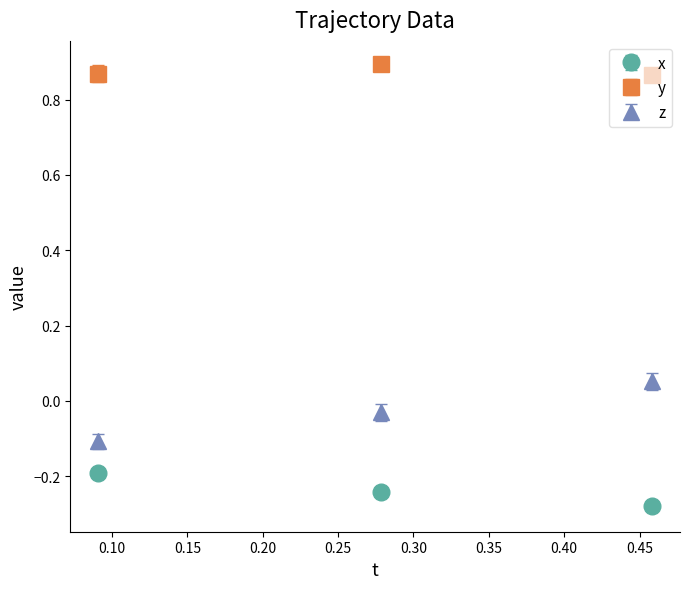

List the series in order of their peak value, highest first.

y, z, x